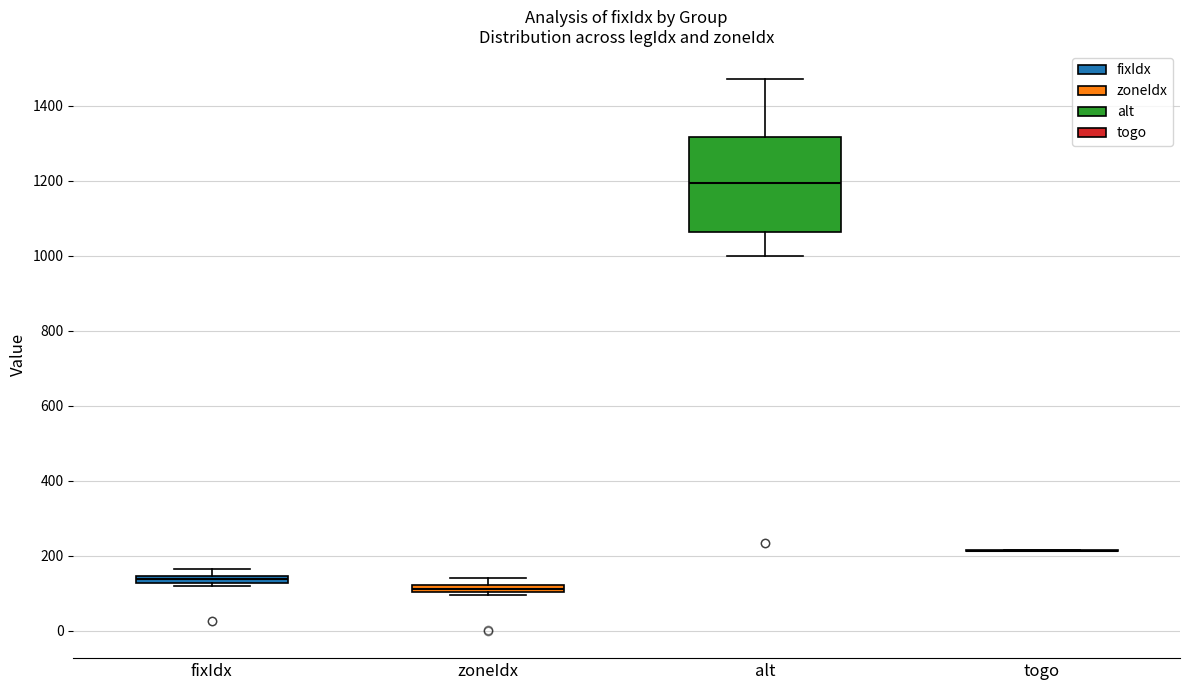

Comparing the boxes themselves (not the whiskers), which one is the tallest?

alt